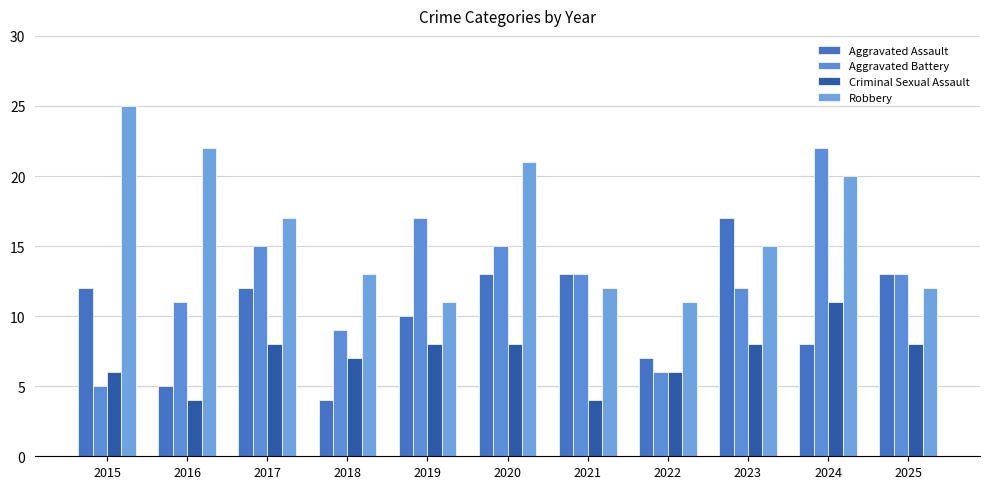

What are all the series names shown in the legend?

Aggravated Assault, Aggravated Battery, Criminal Sexual Assault, Robbery